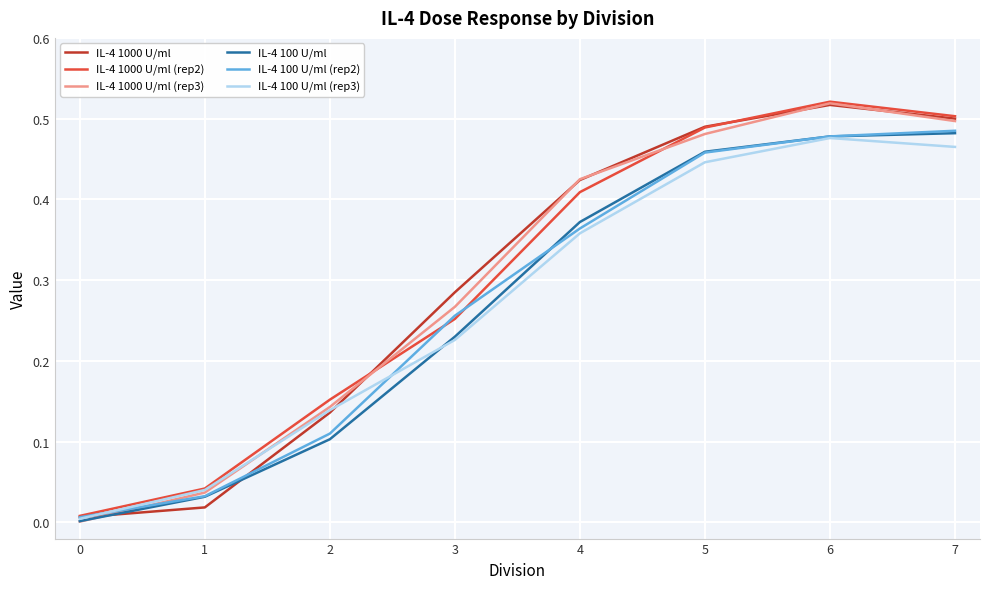

Is it true that IL-4 1000 U/ml (rep2) equals 0.5 at 5?

True